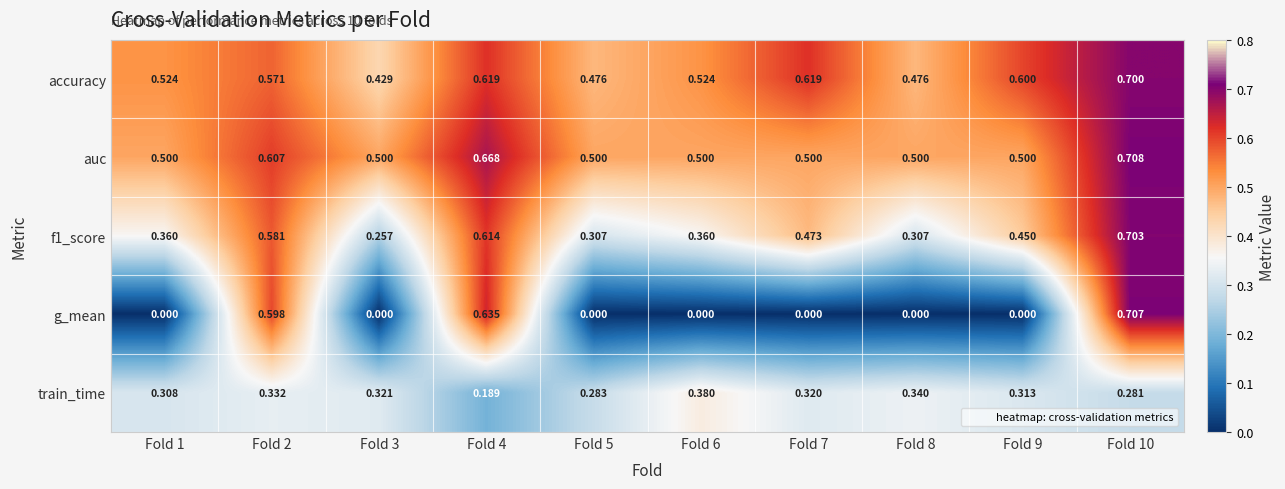

Is the value of auc at Fold 1 greater than the value of train_time at Fold 5?

Yes